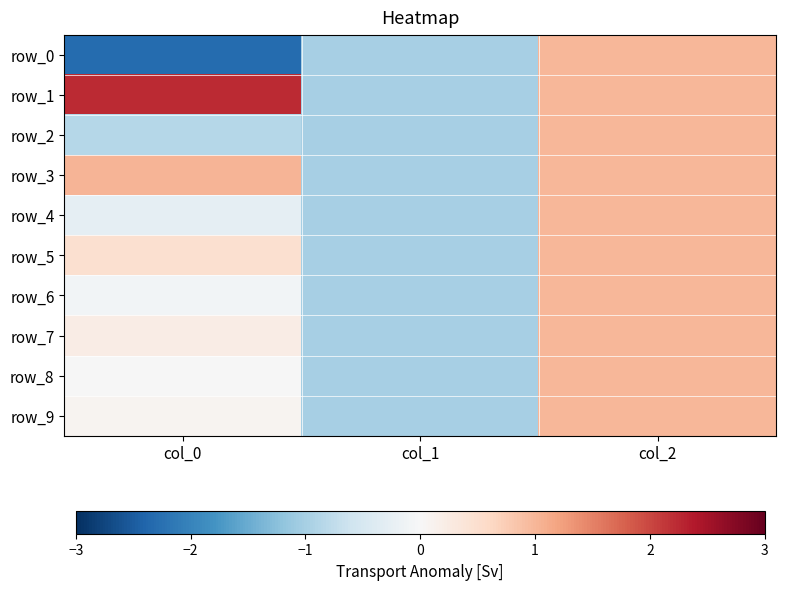

How many negative values does the row_7 series have?

1